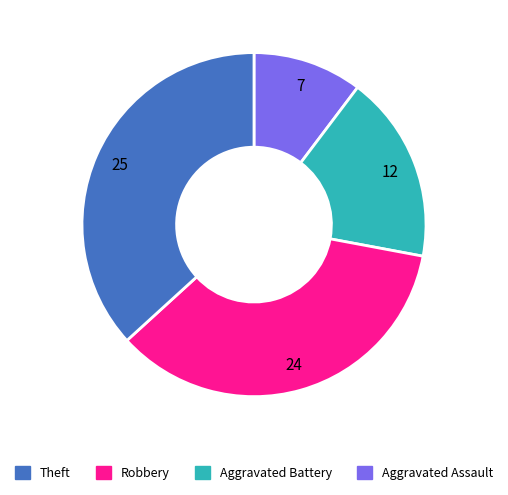

Is there any slice that represents more than half of the pie?

No